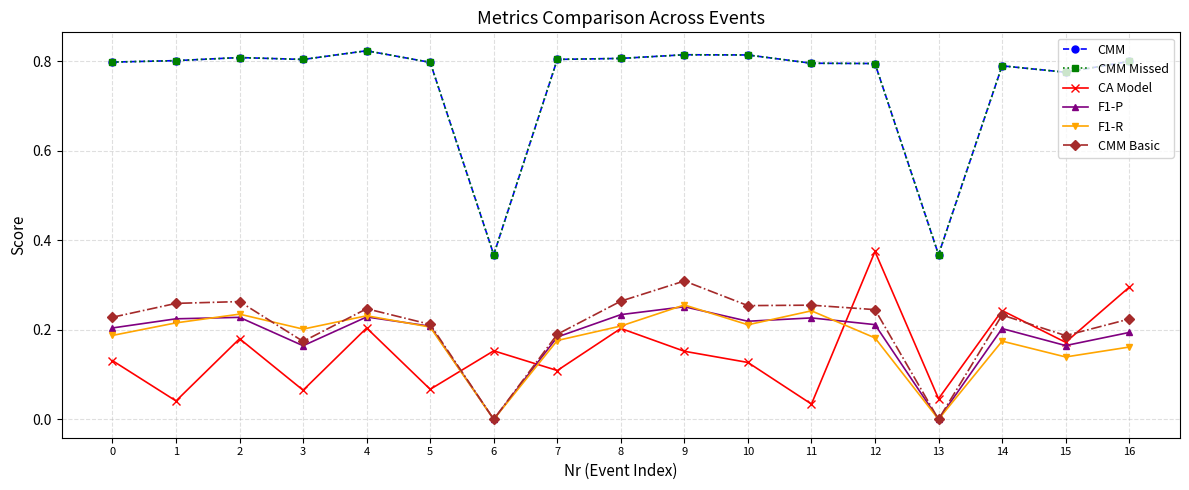

At which category is the sum across all series the highest?

12